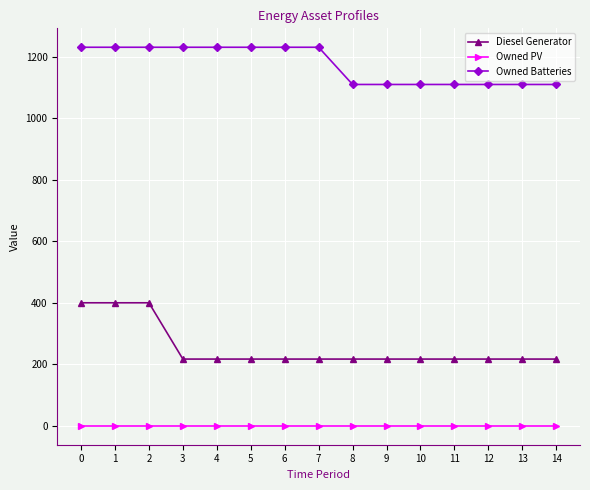

True or false: Owned PV and Owned Batteries intersect in this chart.

False